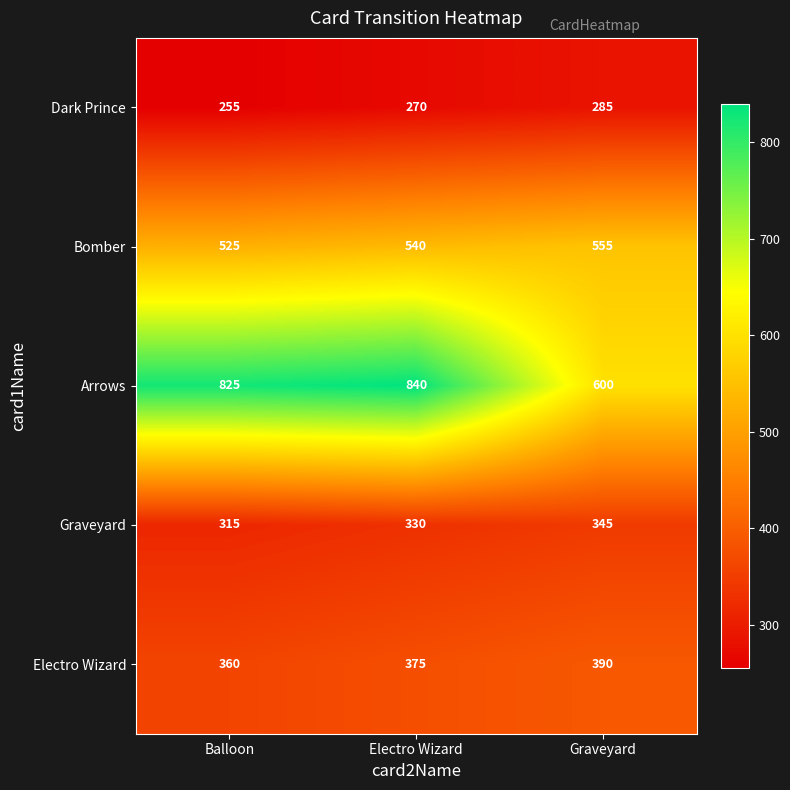

The value of Electro Wizard at Graveyard is 636. True or false?

False